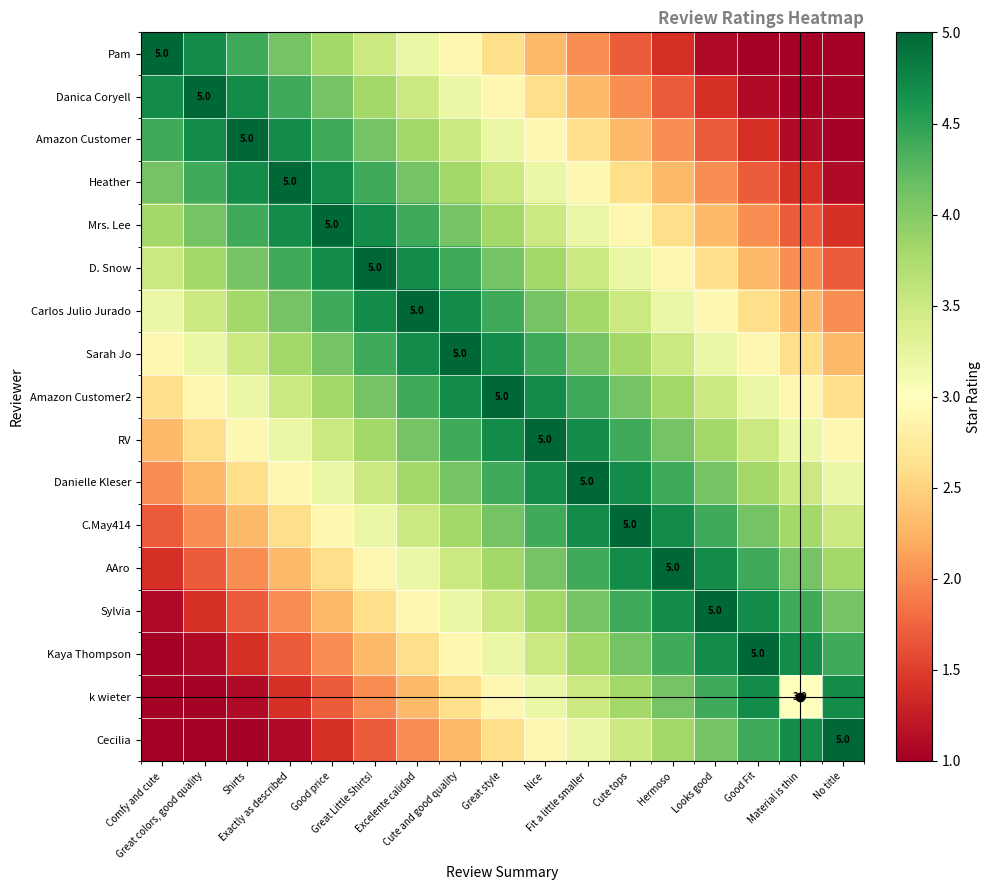

True or false: D. Snow has a value of 5.0 at Fit a little smaller.

False